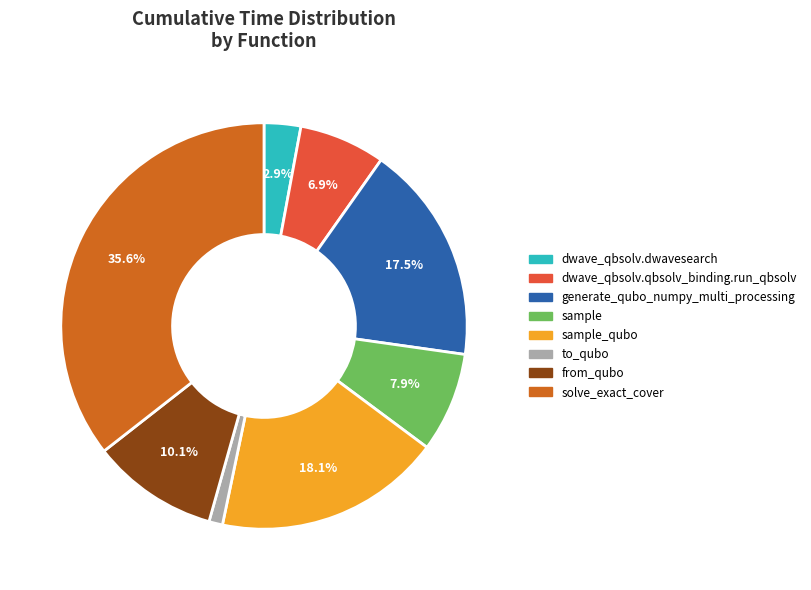

Is there a majority slice in this chart?

No